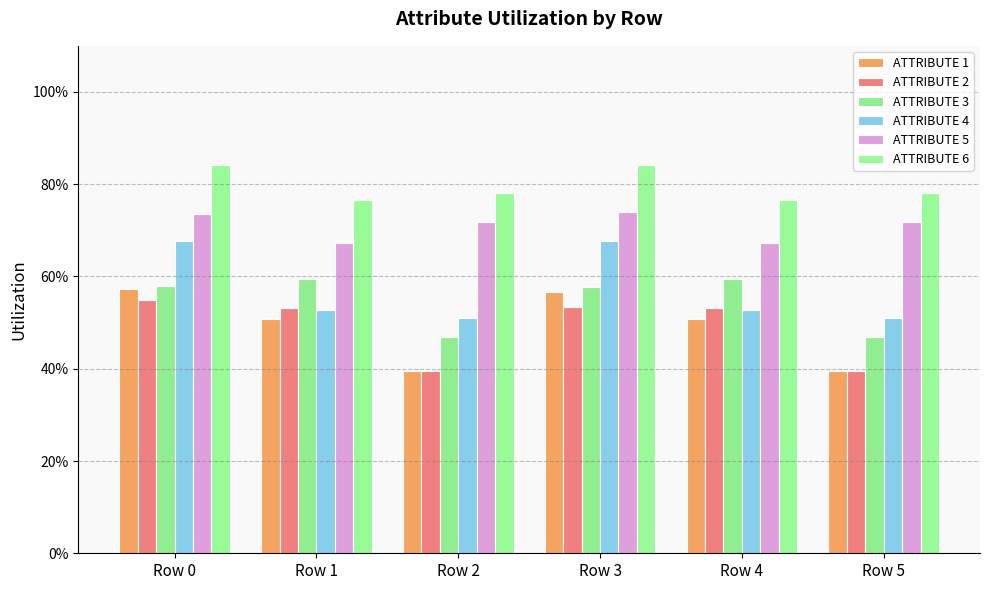

What are all the series names shown in the legend?

ATTRIBUTE 1, ATTRIBUTE 2, ATTRIBUTE 3, ATTRIBUTE 4, ATTRIBUTE 5, ATTRIBUTE 6